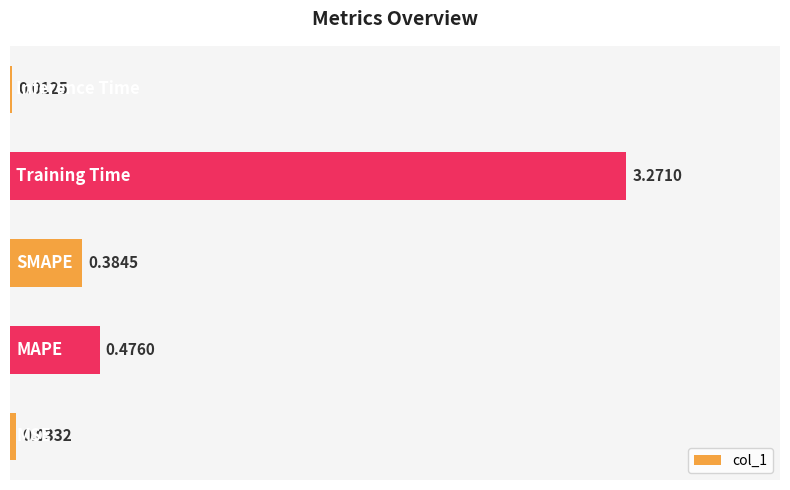

What is the sum of all values?

4.2